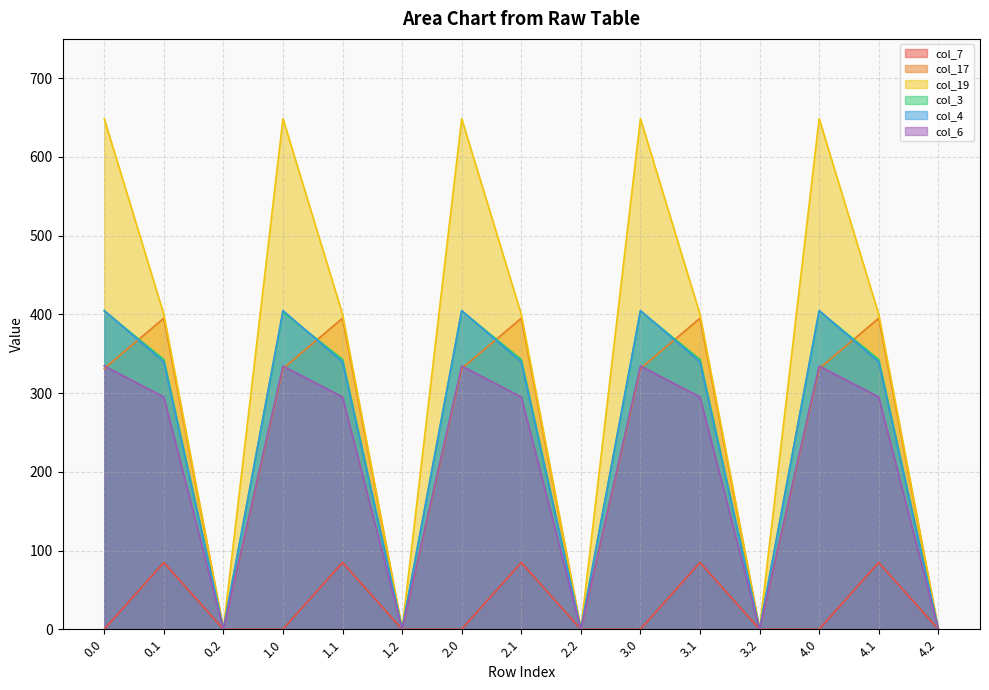

How many series are shown in this chart?

6